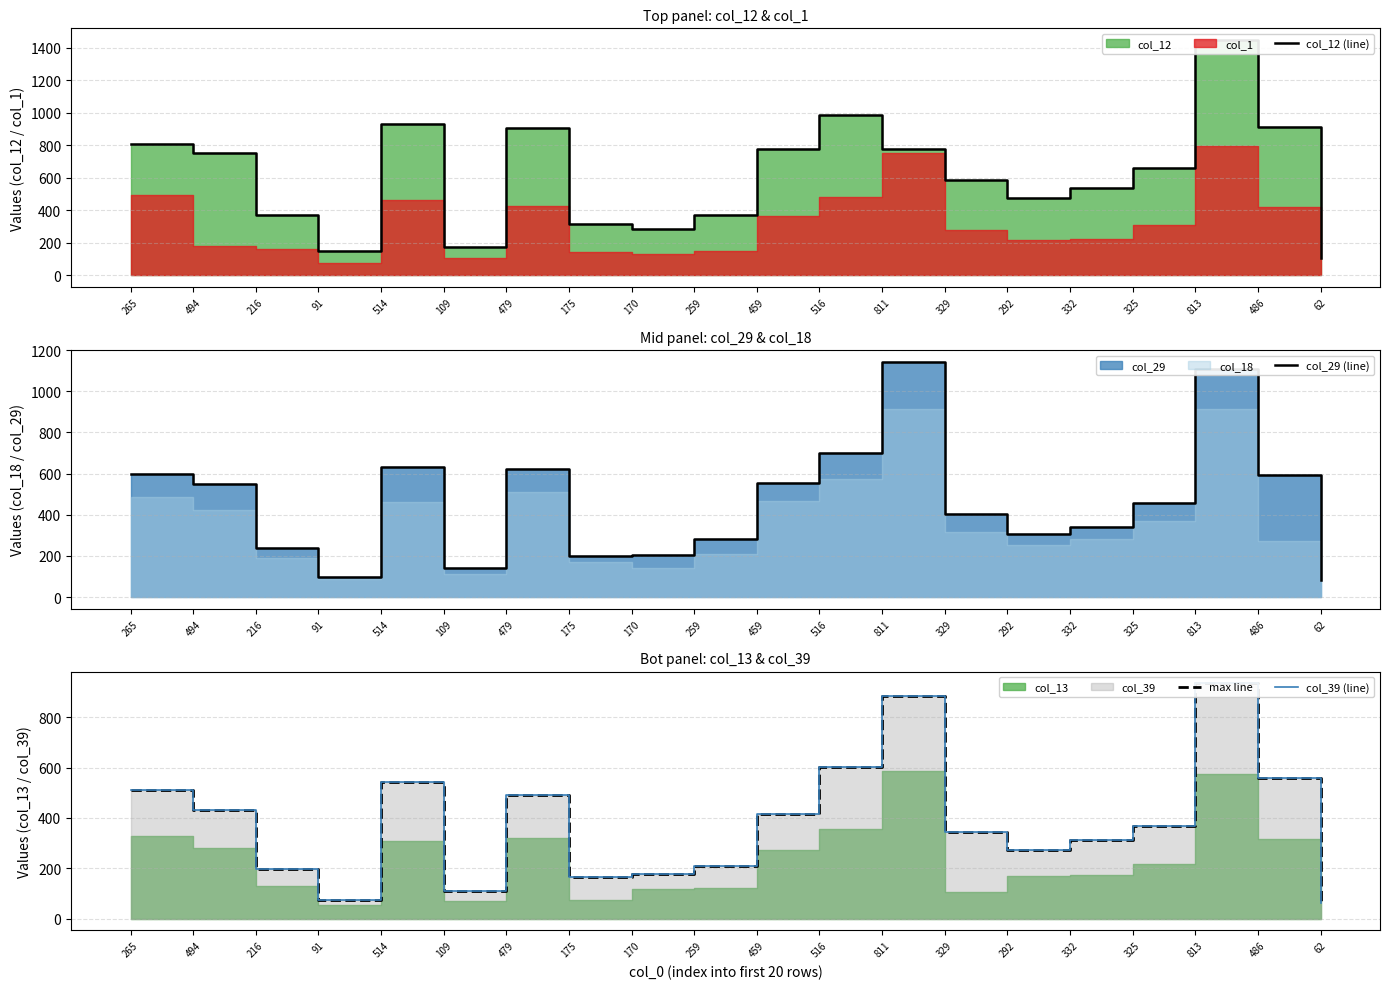

True or false: max line has a value of 590 at 494.

False